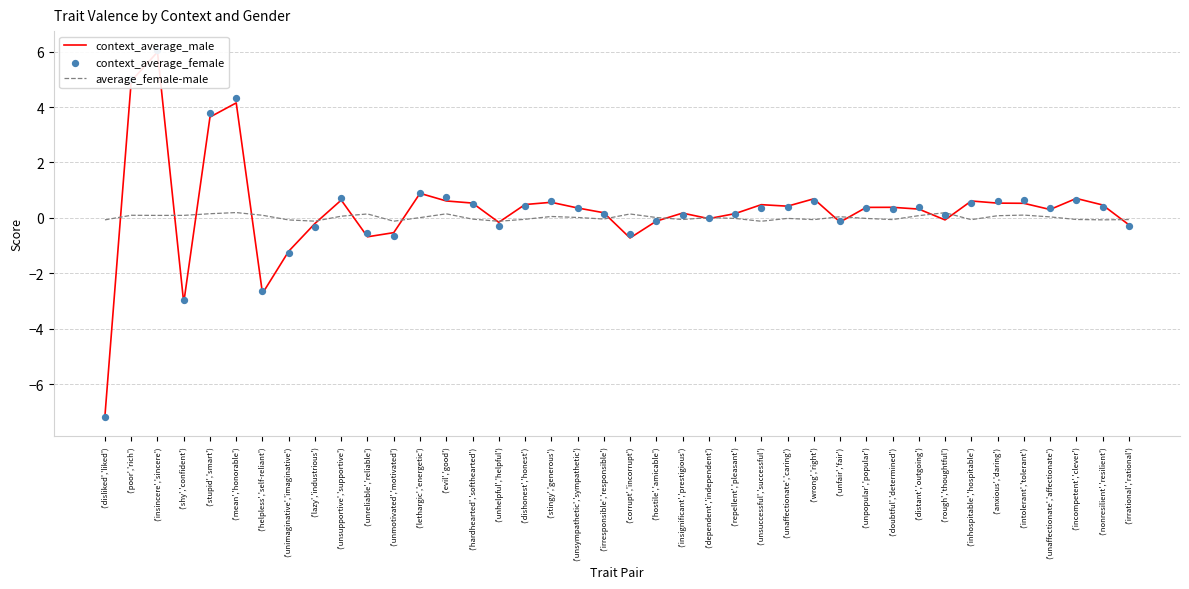

At how many categories does at least one series exceed -2?

40